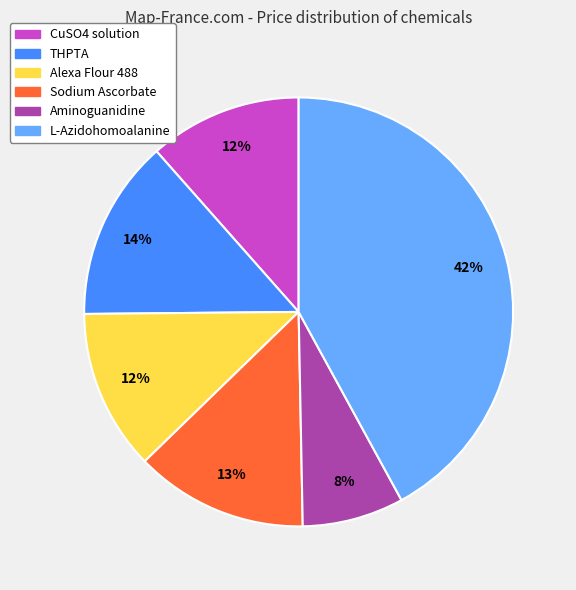

Between L-Azidohomoalanine and Alexa Flour 488, which is larger?

L-Azidohomoalanine